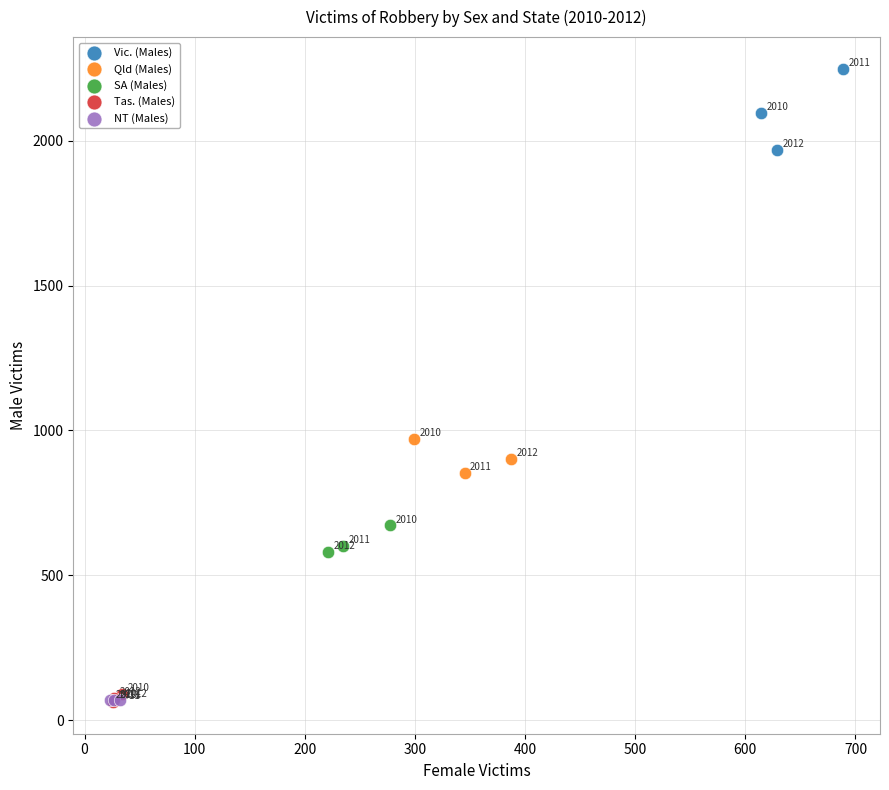

Which series has the largest Y range (max minus min)?

Vic. (Males)